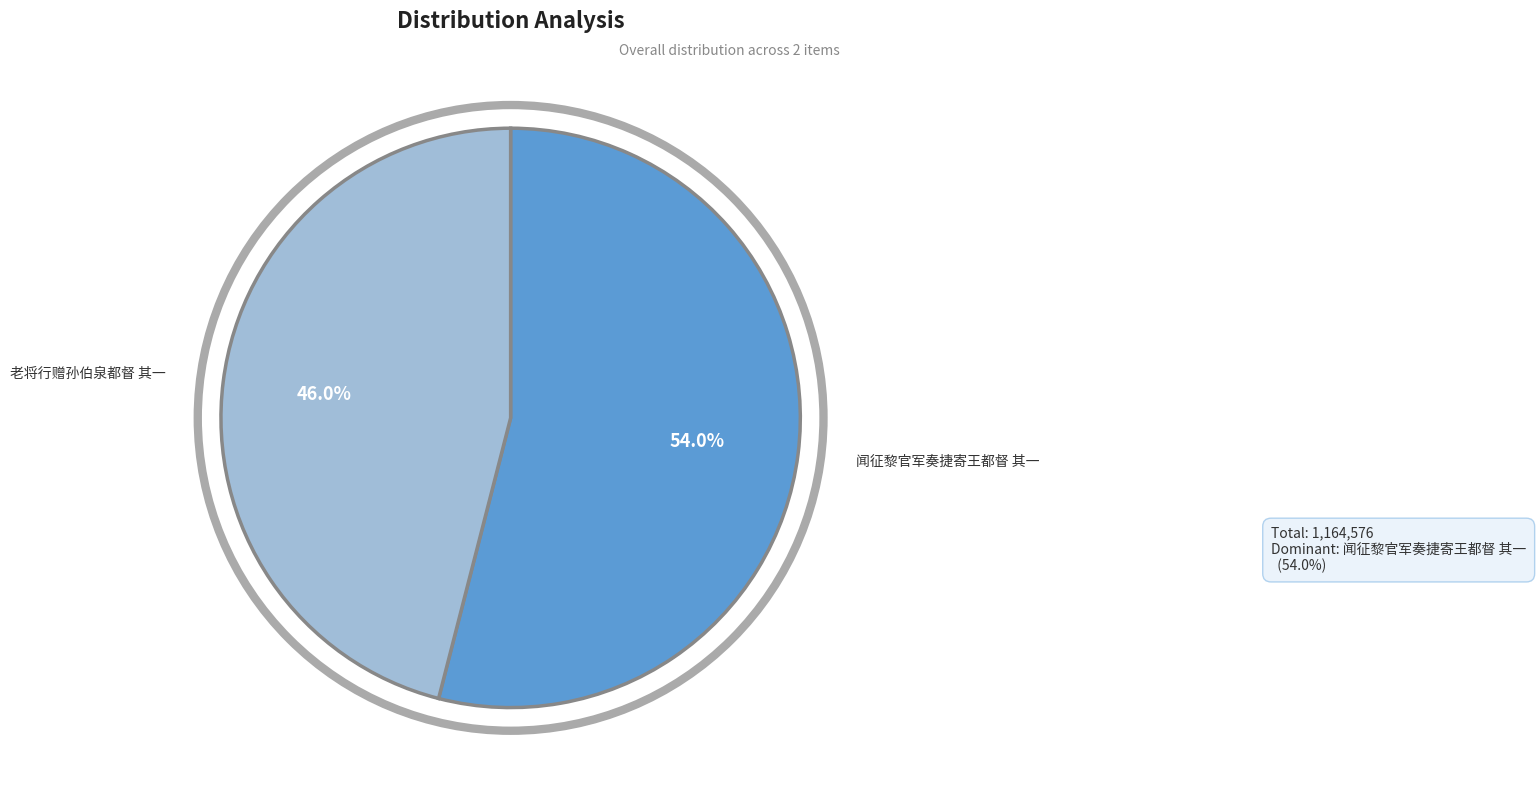

How many slices are in this pie chart?

2